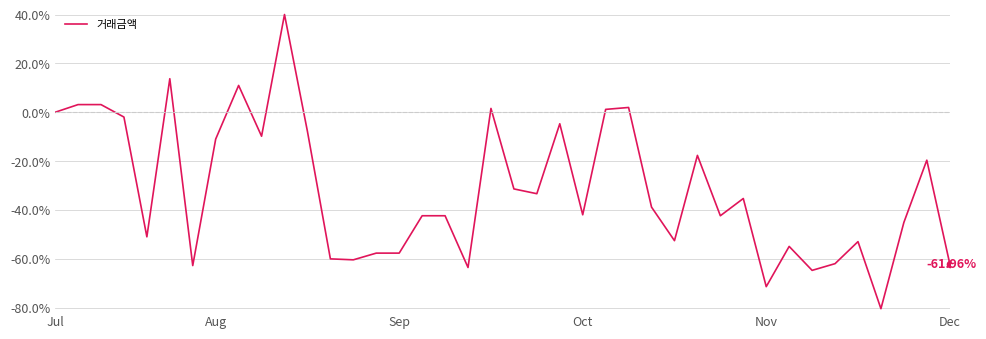

What is the difference between the maximum and minimum values?

120.4